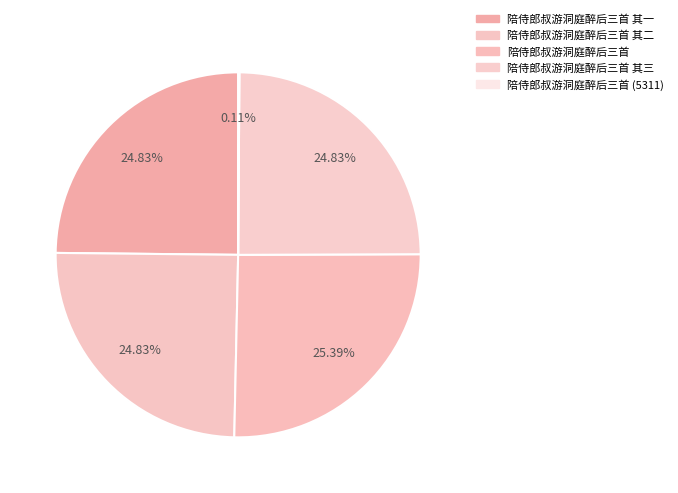

What percentage do 陪侍郎叔游洞庭醉后三首 其一 and 陪侍郎叔游洞庭醉后三首 (5311) together represent?

24.9%